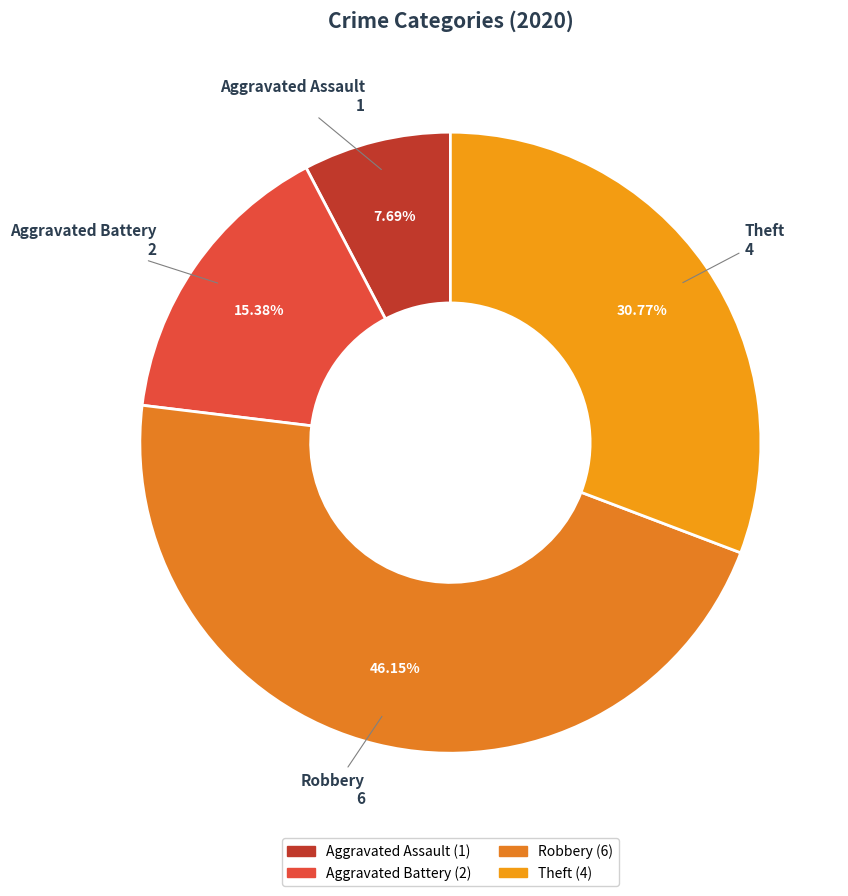

Combined, do Theft and Robbery account for over 50%?

Yes